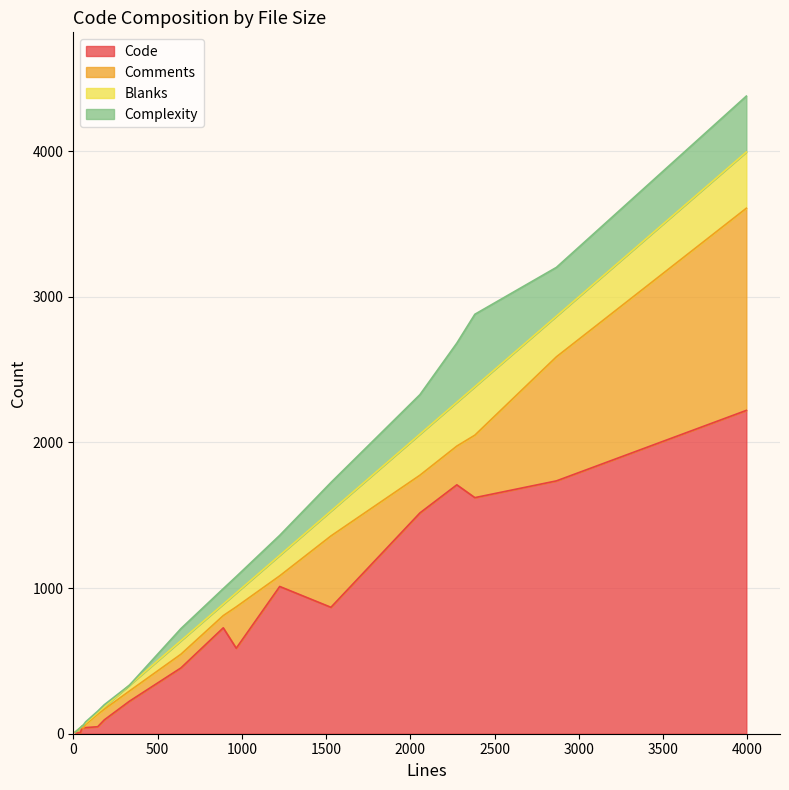

True or false: Complexity has a value of 710 at 15.

False